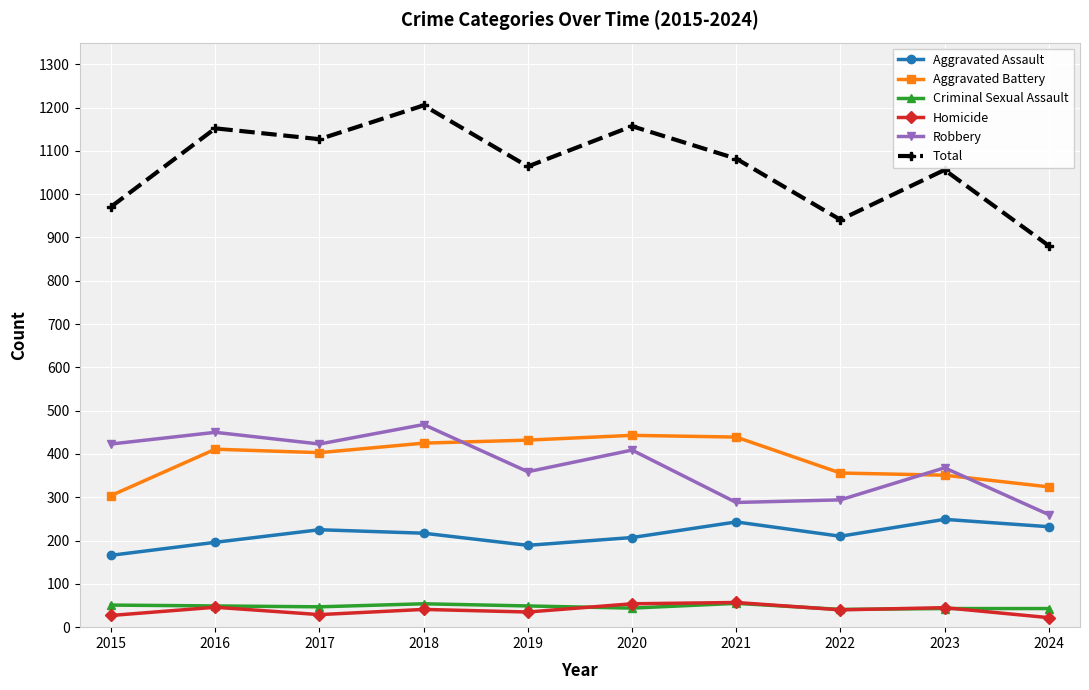

Which series has the largest total across all categories?

Total